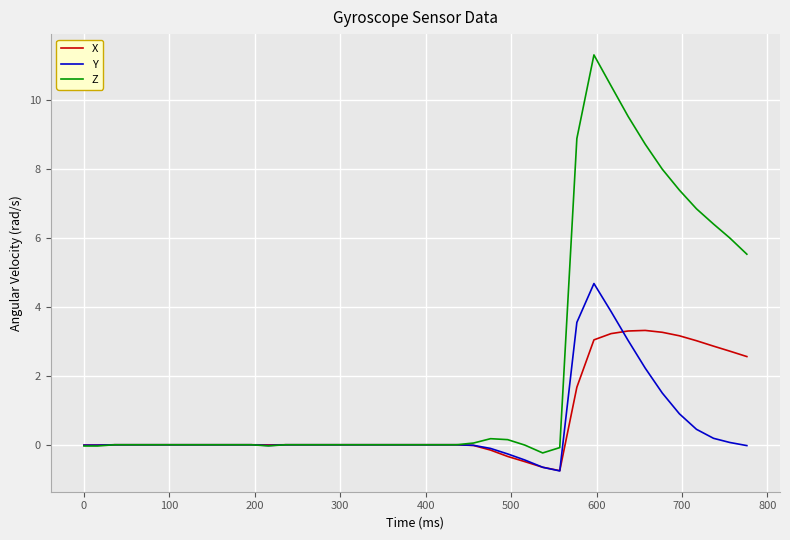

Which series has the widest spread of values?

Z